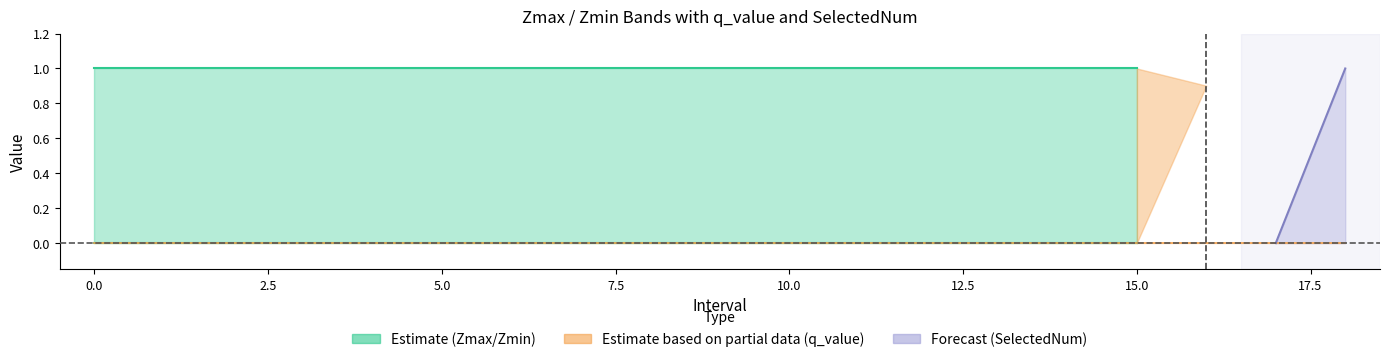

True or false: q_value and Zmin cross at least once.

False